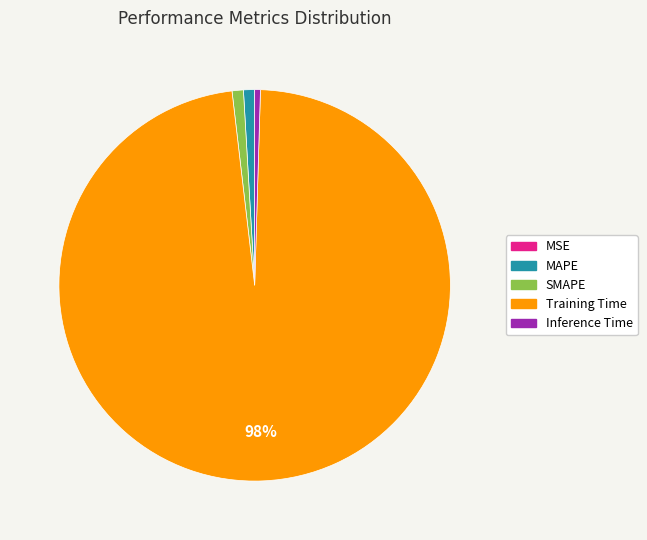

True or false: Inference Time accounts for 0% of the total.

True